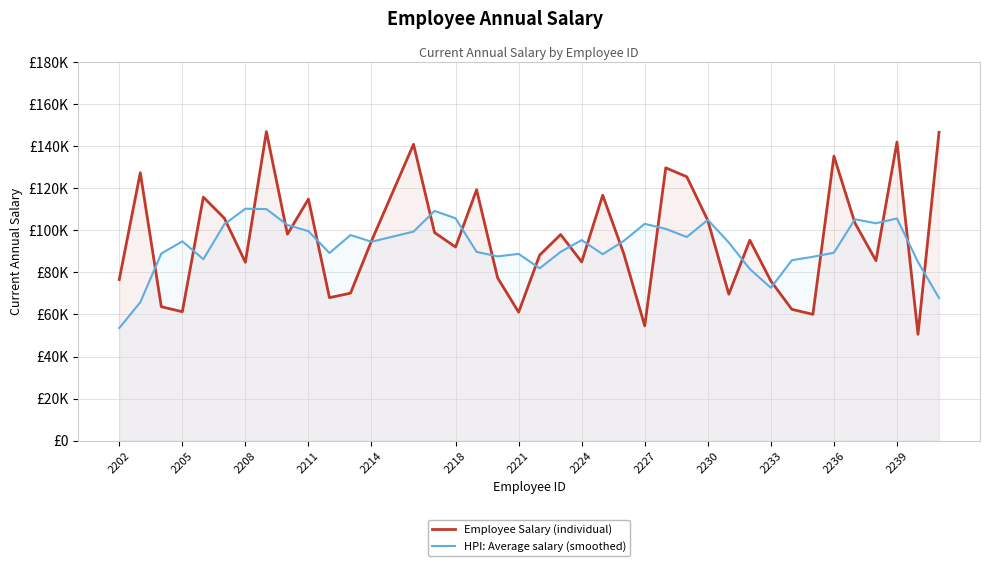

After their last crossing, which series has the higher values: Employee Salary (individual) or HPI: Average salary (smoothed)?

Employee Salary (individual)